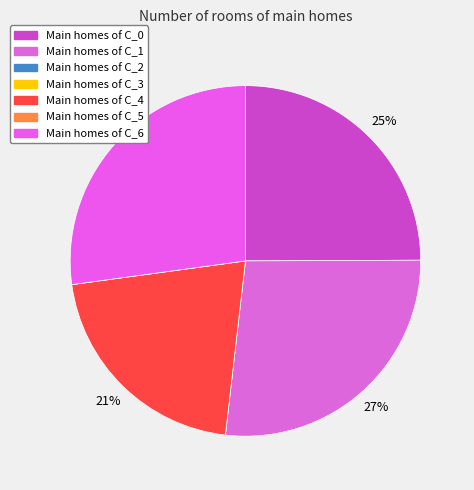

What is the smallest slice in the pie chart?

C_2